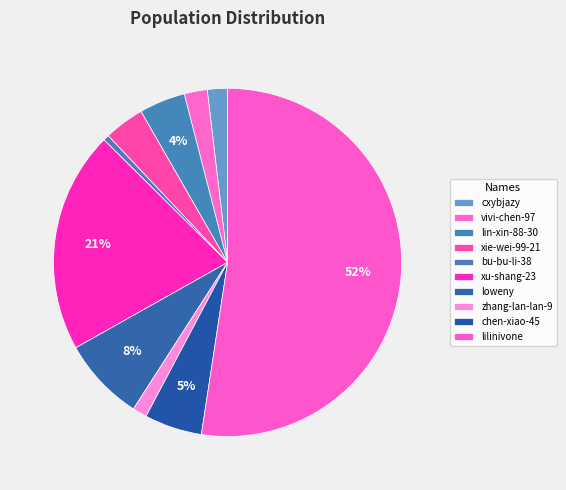

To the nearest percent, what is the difference between the cxybjazy and zhang-lan-lan-9 slice percentages?

1%